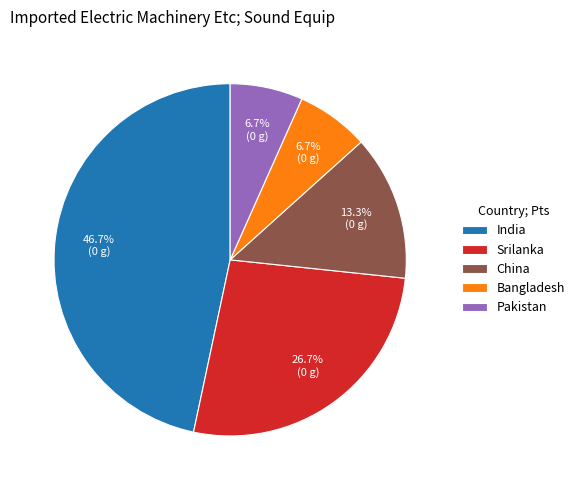

To the nearest percent, what is the average slice percentage?

20%